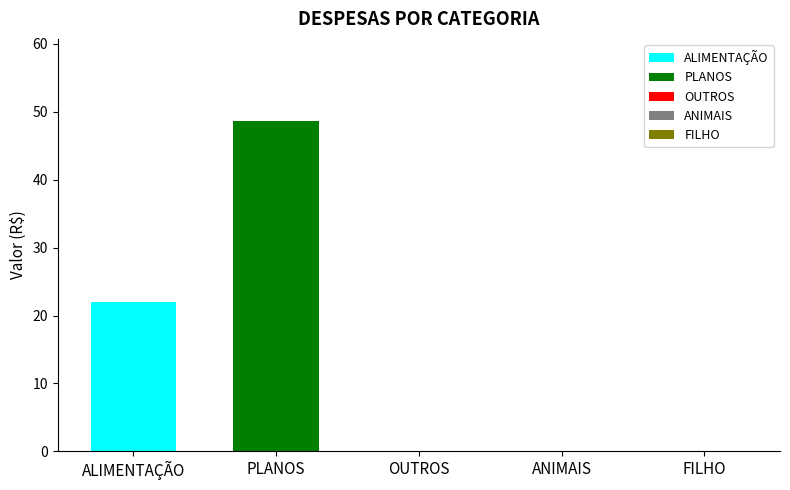

Rank the series by their average value, from lowest to highest.

ALIMENTAÇÃO, PLANOS